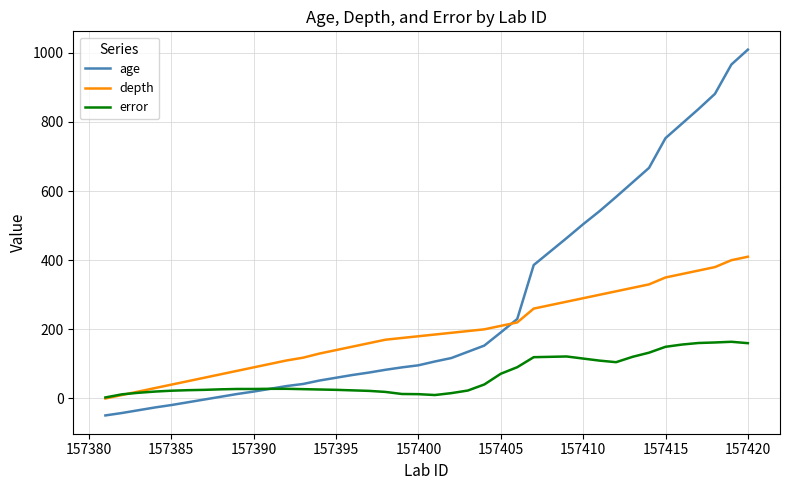

Rank the series by their average value, from lowest to highest.

error, depth, age